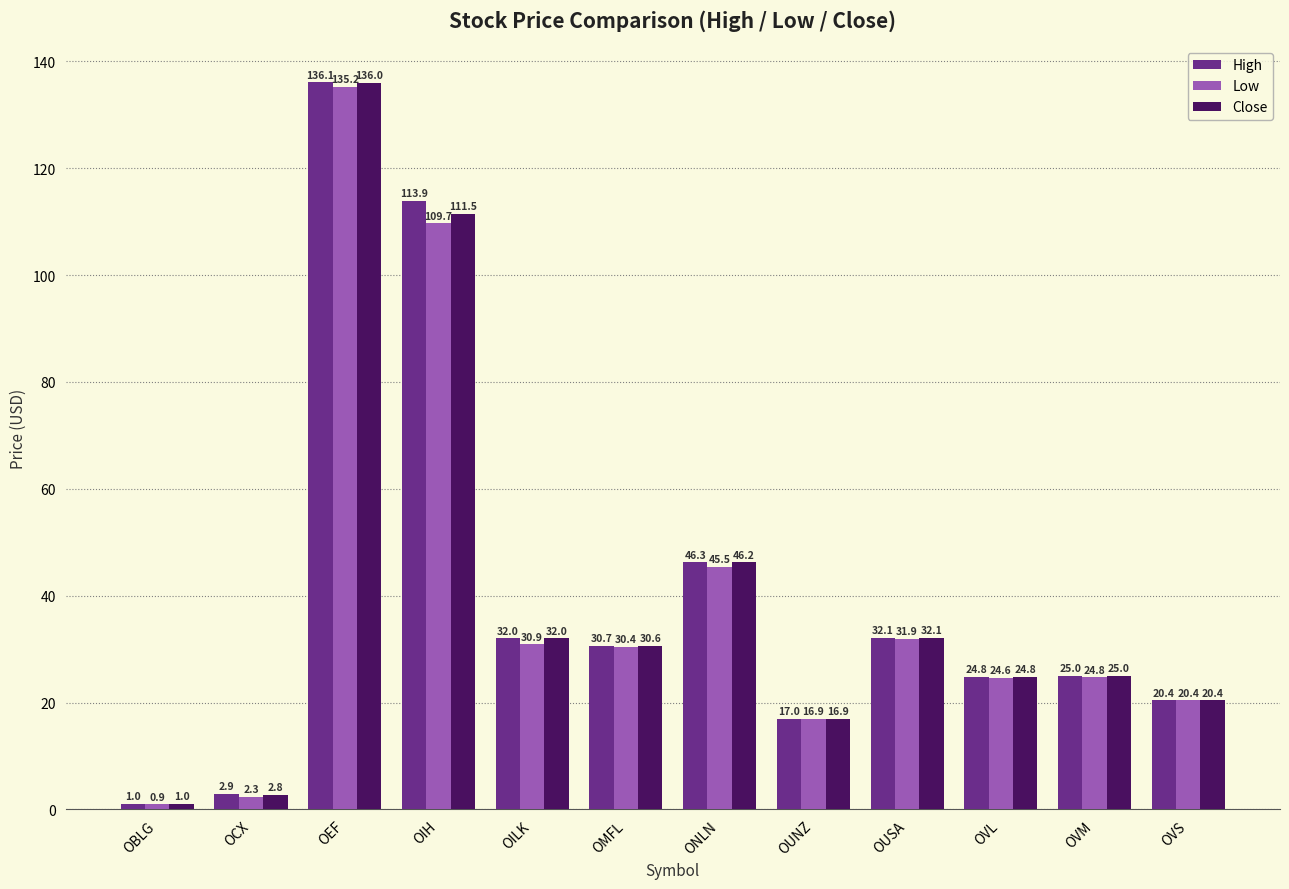

What is the total value across all series at OEF?

407.3